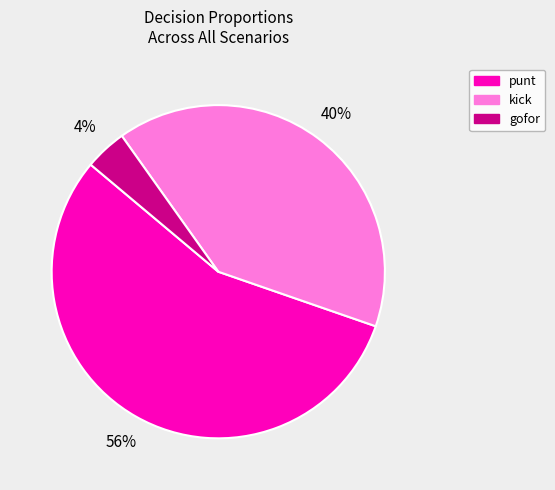

How many slices are in this pie chart?

3